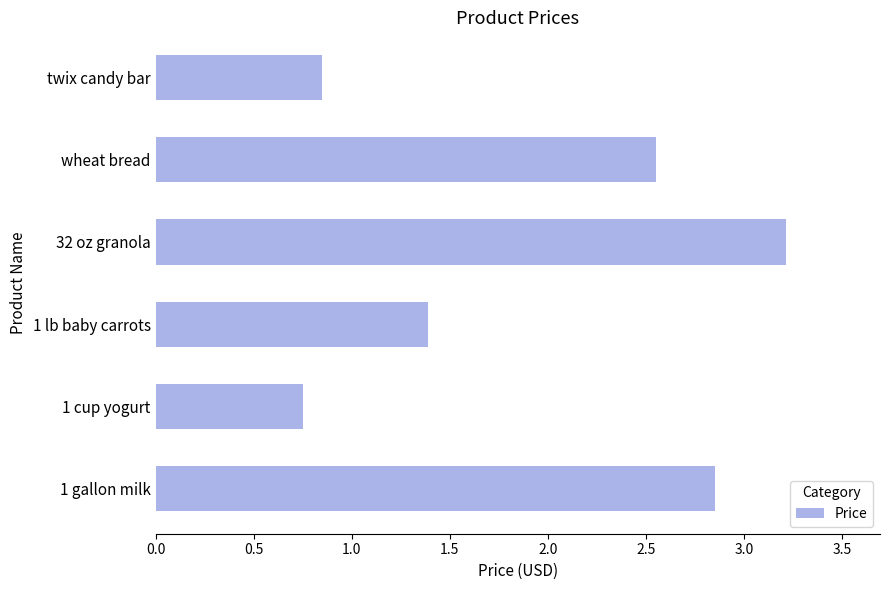

Rank the categories by value from highest to lowest.

32 oz granola, 1 gallon milk, wheat bread, 1 lb baby carrots, twix candy bar, 1 cup yogurt